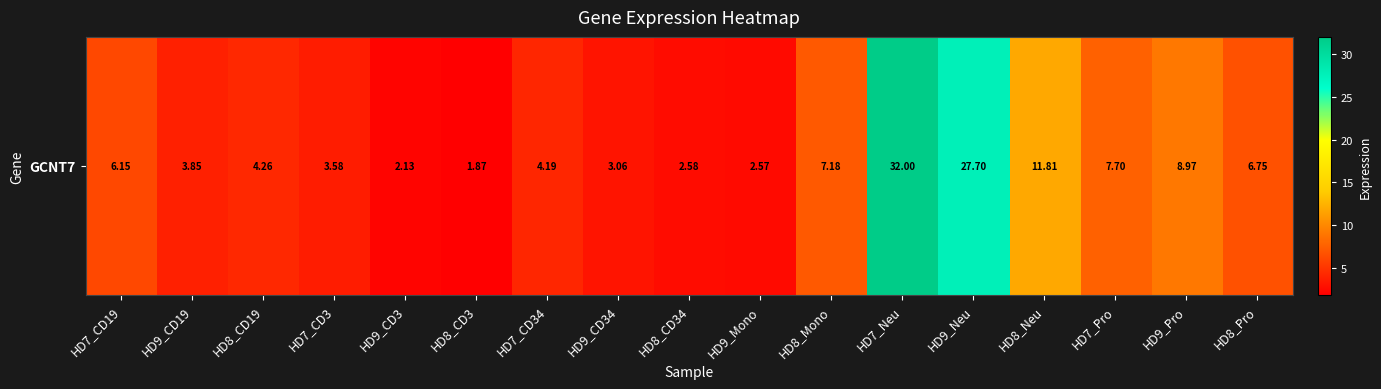

True or false: the data shows 1.6 at HD9_CD19.

False